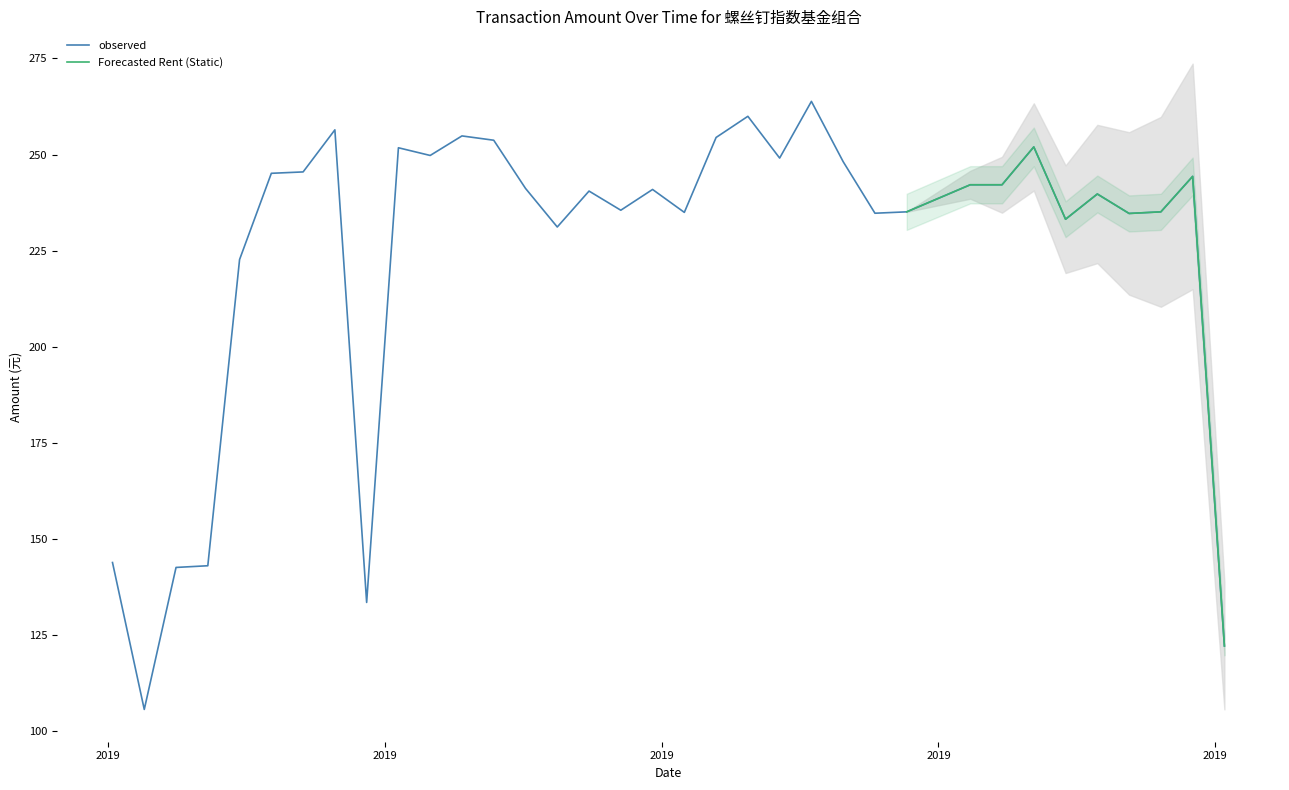

Reading left to right, extract all data points from this chart.

143.9	105.7	142.6	143.1	222.7	245.1	245.5	256.4	133.5	251.8	249.8	254.8	253.7	241.2	231.2	240.5	235.5	240.9	235.0	254.4	259.9	249.1	263.8	248.1	234.7	235.1	242.1	242.1	252.0	233.2	239.7	234.7	235.1	244.3	122.2